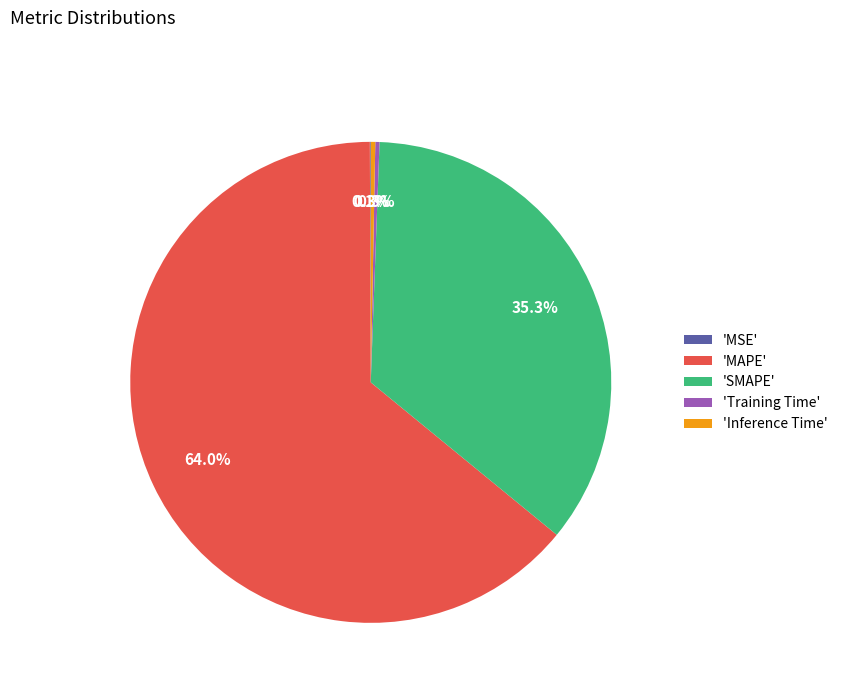

Between 'MAPE' and 'Inference Time', which is larger?

'MAPE'